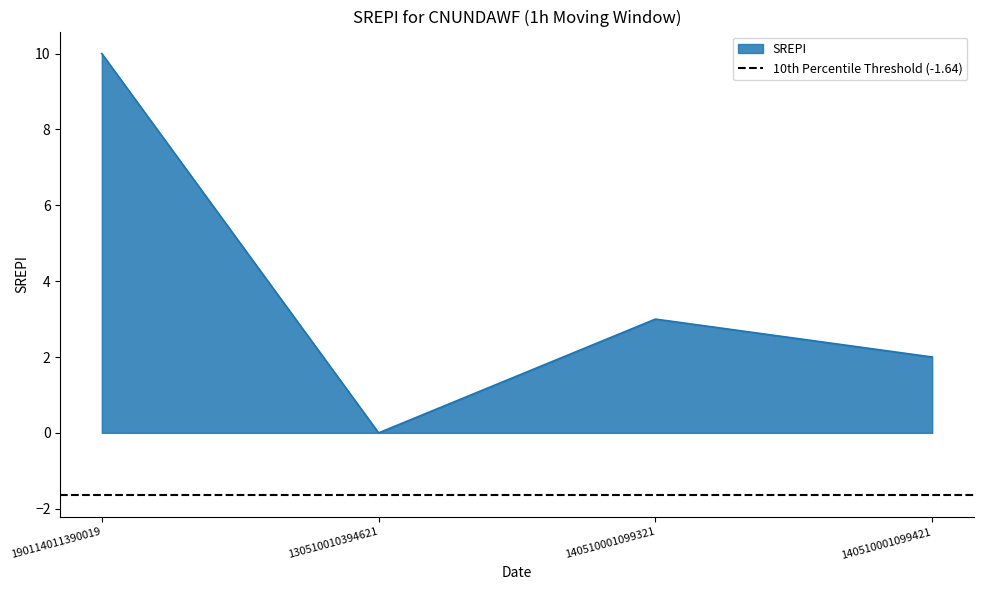

Rank the categories by value from highest to lowest.

190114011390019, 140510001099321, 140510001099421, 130510010394621